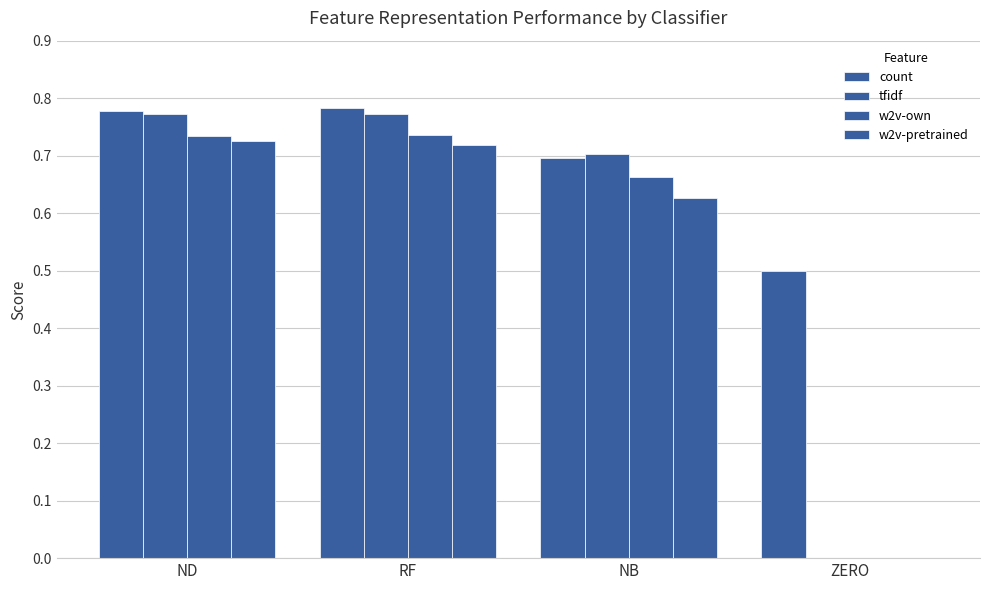

Rank the categories by tfidf value from highest to lowest.

RF, ND, NB, ZERO